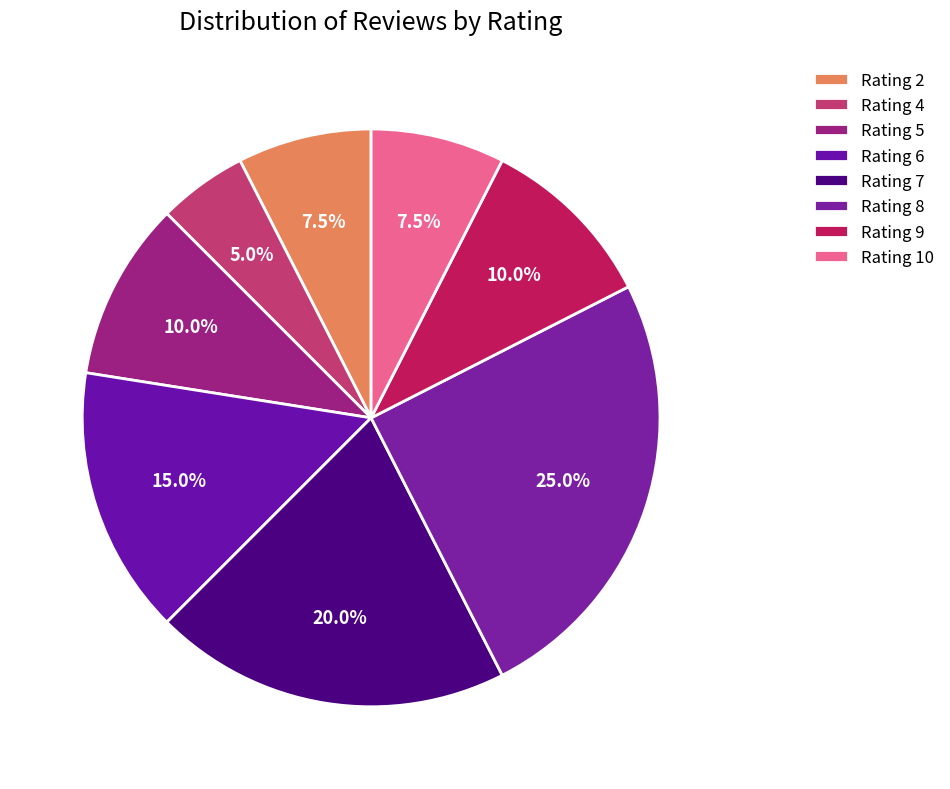

Which category has the smallest portion of the pie?

Rating 4